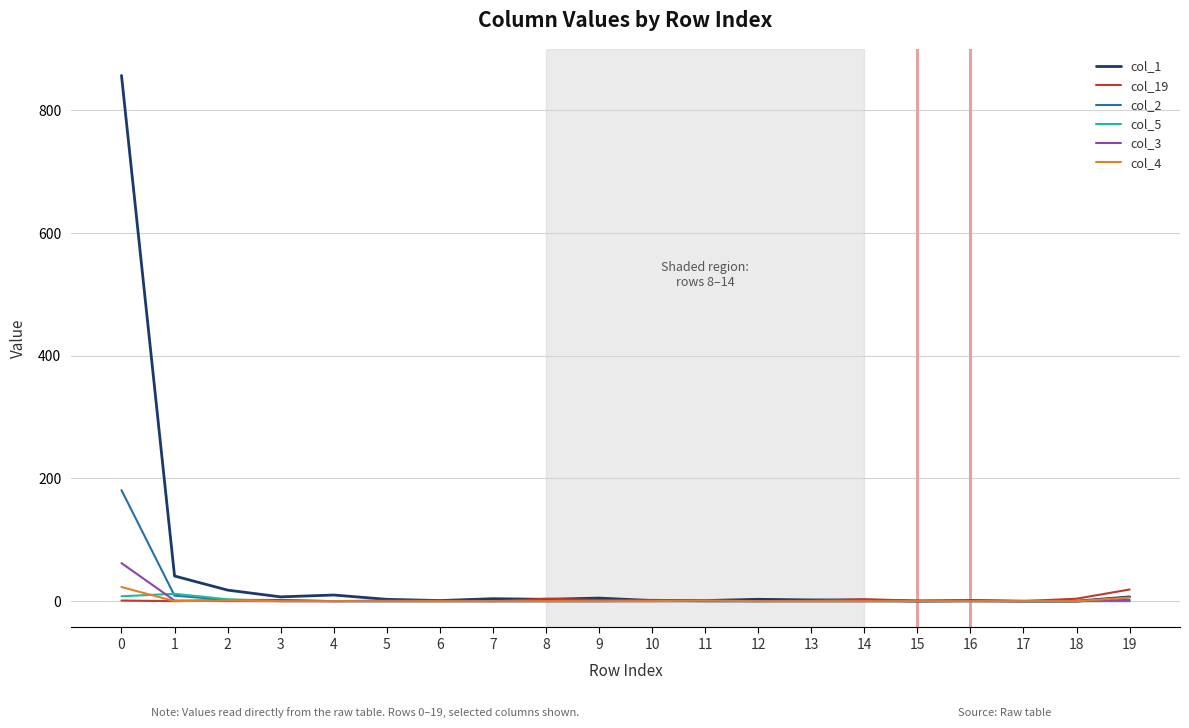

Which series has the largest total across all categories?

col_1